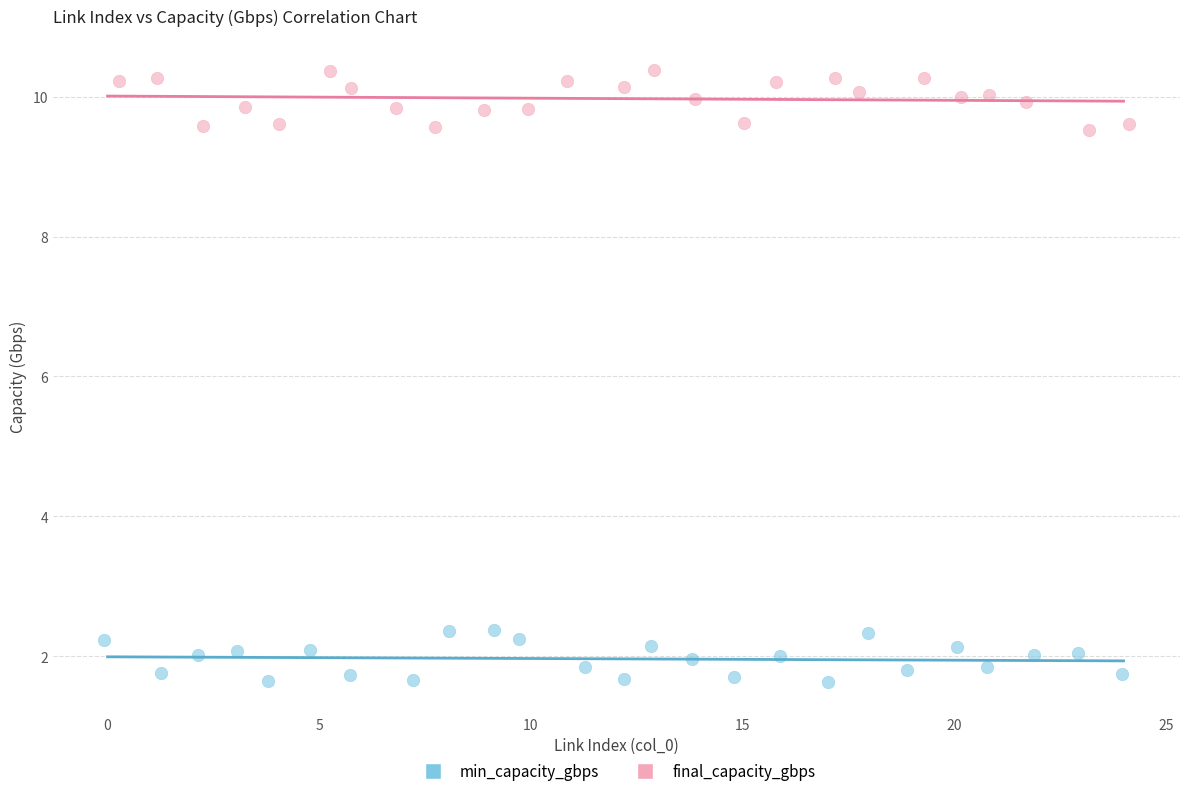

Which series contains the lowest Y value?

min_capacity_gbps